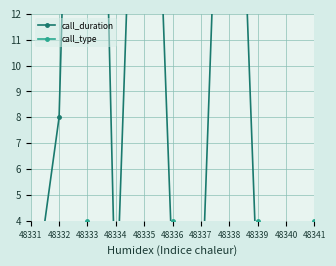

How many intersections are there between call_type and call_duration?

6